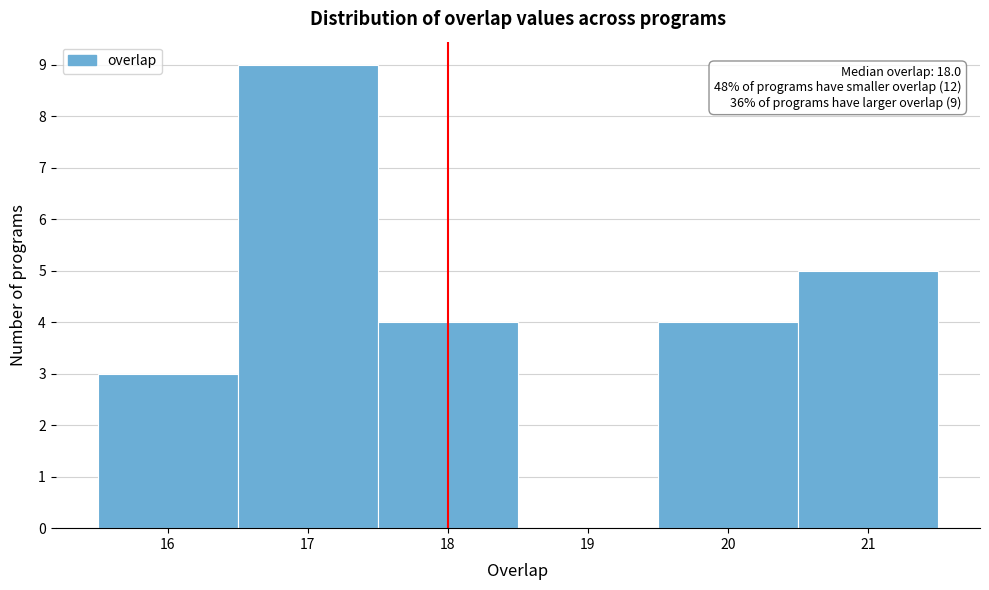

Over which range of the x-axis is the bar tallest?

16.5 to 17.5